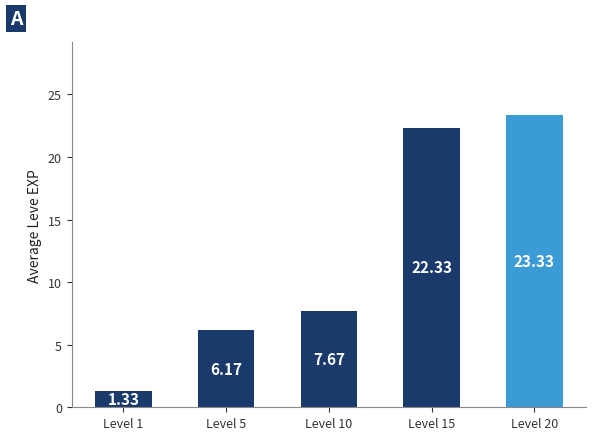

At which category does the chart reach its peak across all series?

Level 20